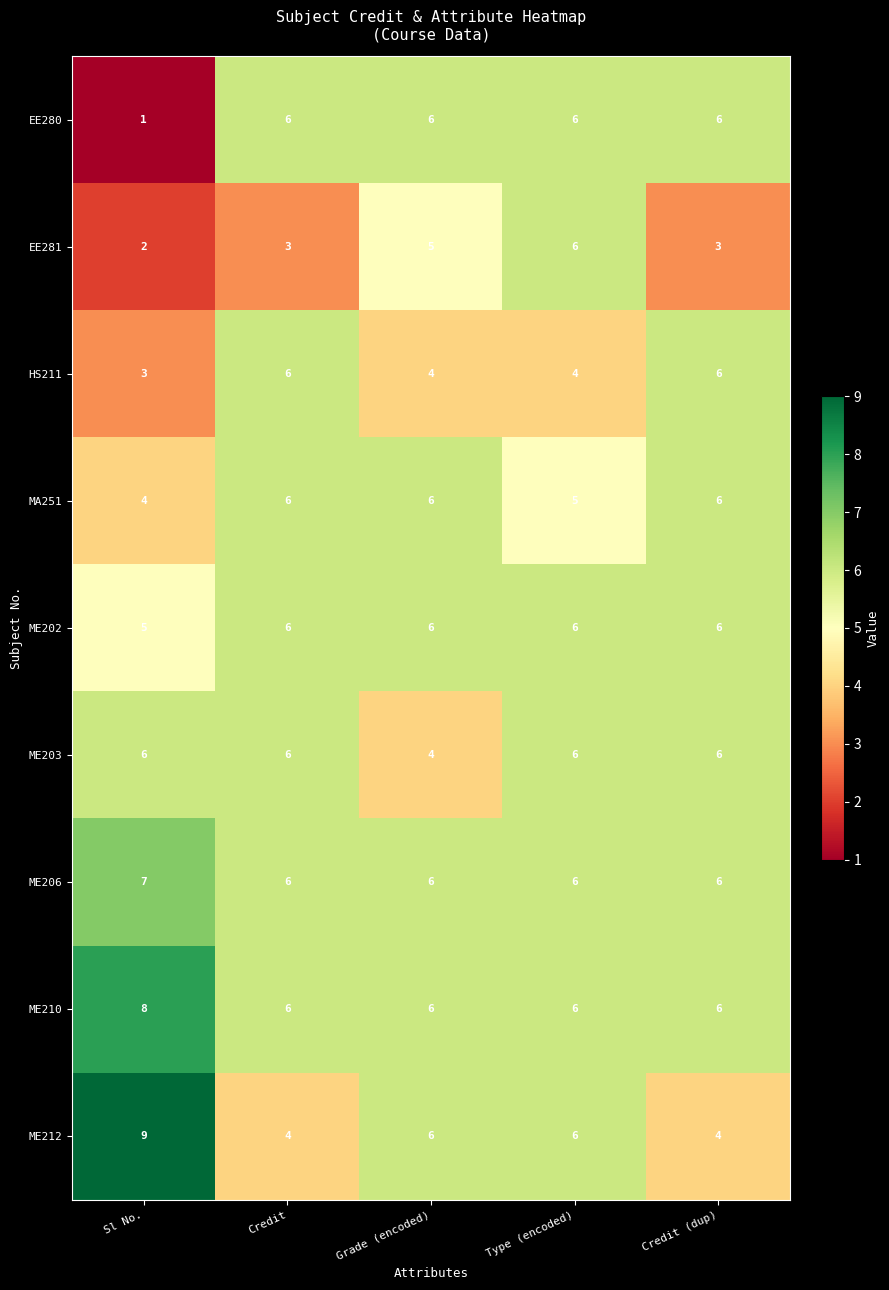

At Sl No., list the series in order from largest to smallest.

ME212, ME210, ME206, ME203, ME202, MA251, HS211, EE281, EE280